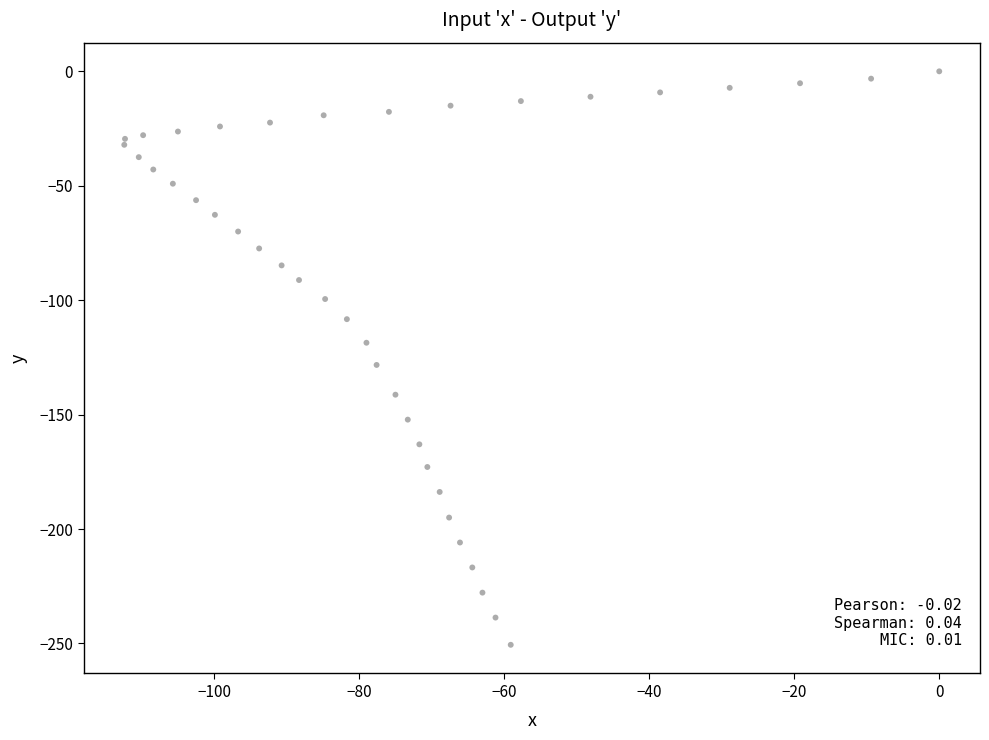

What Y value in the scatter plot is closest to -125?

-128.3